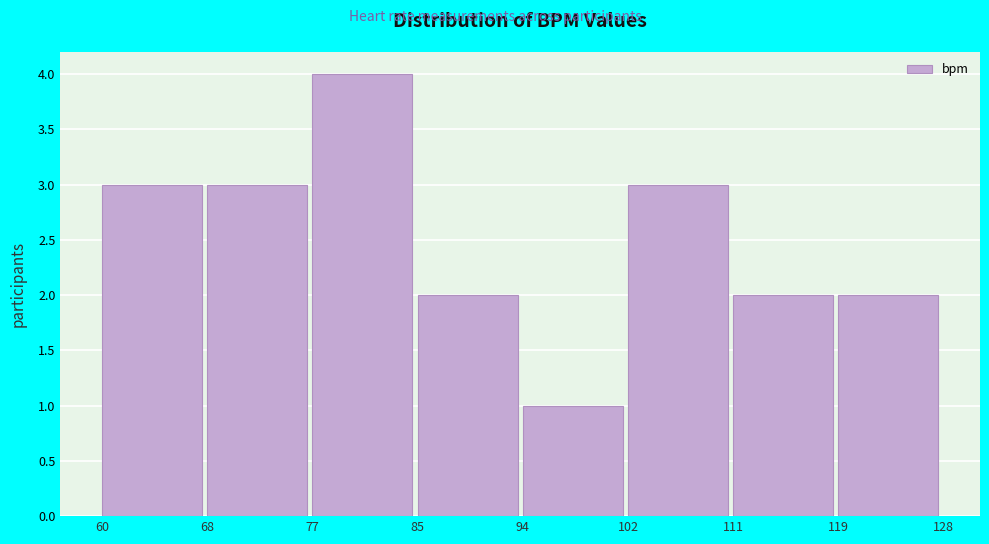

What is the height of the bar covering 77 to 85 on the x-axis? The values are not printed on the chart, so give them approximately, as read against the axis.

4